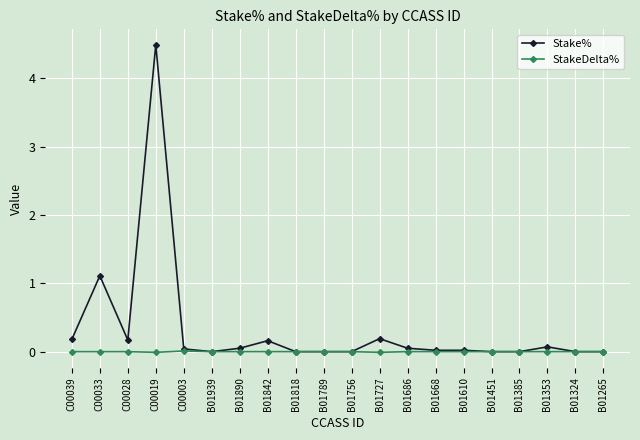

How many lines are shown in the chart?

2